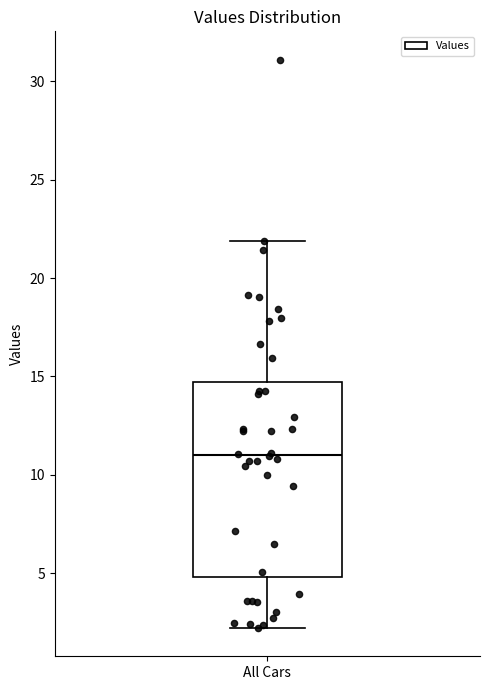

Where does the lower whisker of the box for All Cars end on the y-axis? The values are not printed on the chart, so give them approximately, as read against the axis.

2.0